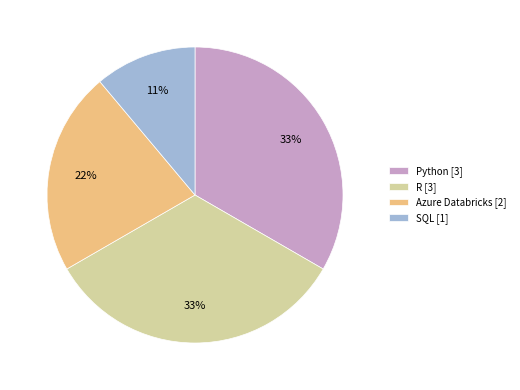

What is the ratio of the value at Python to the value at SQL?

3.0